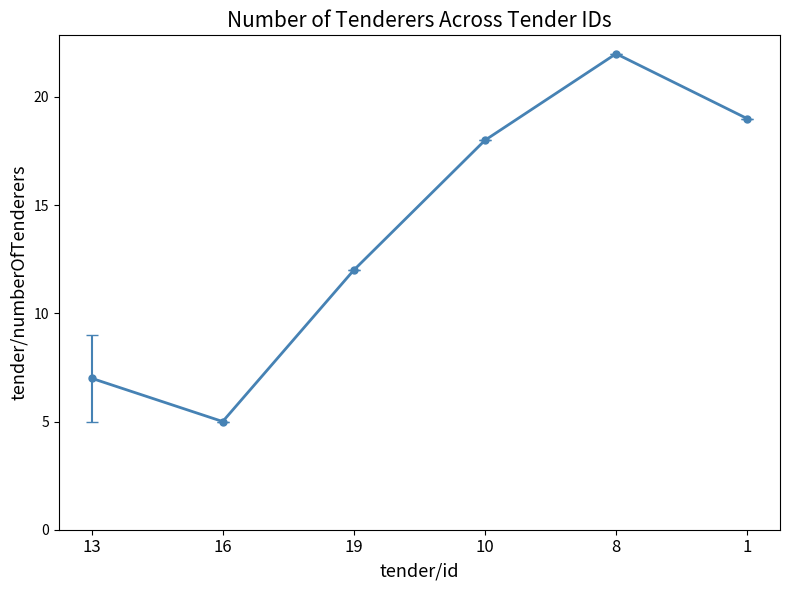

The value at 16 is 5. True or false?

True